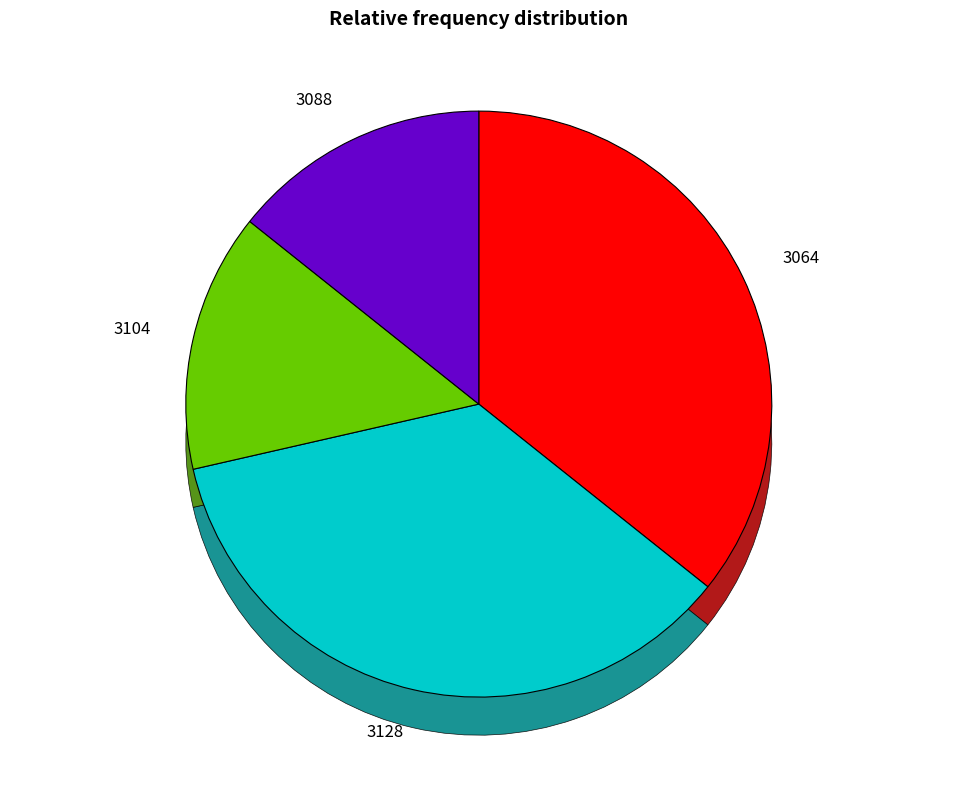

Rank the categories by value from highest to lowest.

3064, 3128, 3104, 3088